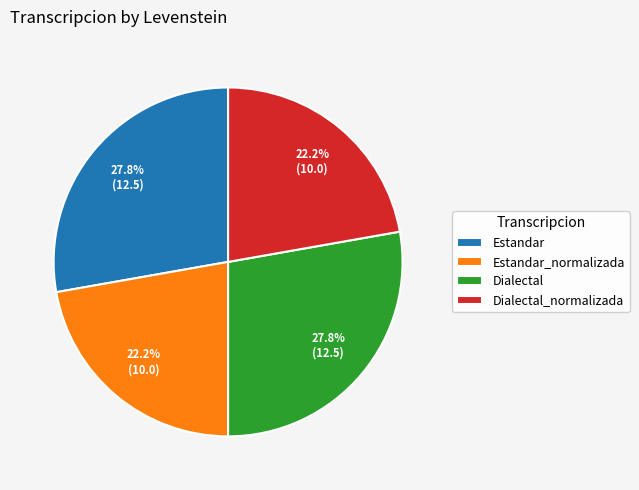

How much of the chart is everything except Estandar?

72.2%